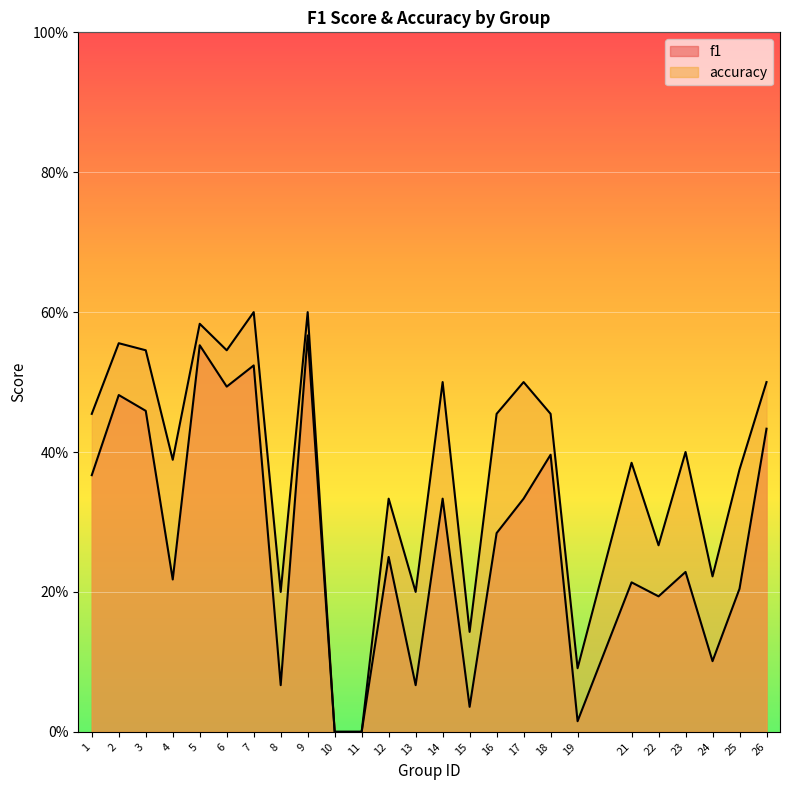

The value of f1 at 23 is 0.2. True or false?

True